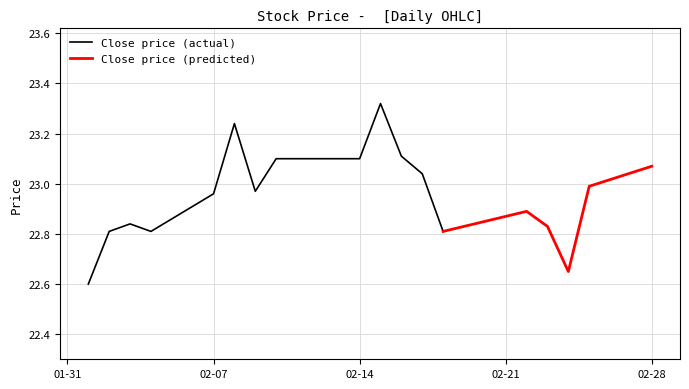

True or false: Close and Adj Close cross at least once.

False